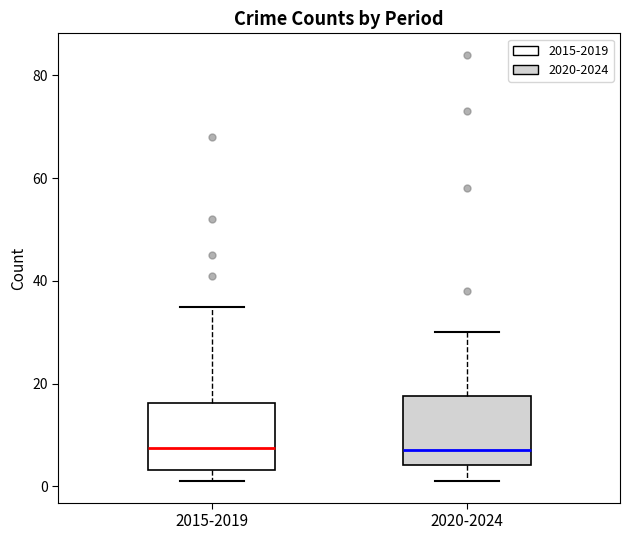

Reading left to right, transcribe this box plot: for each box, give where its median line is, the range the box spans, and where its two whiskers end, as read against the y-axis. The values are not printed on the chart, so give them approximately, as read against the axis.

2015-2019: median 8, box 4 to 16, whiskers 2 to 36
2020-2024: median 8, box 4 to 18, whiskers 2 to 30